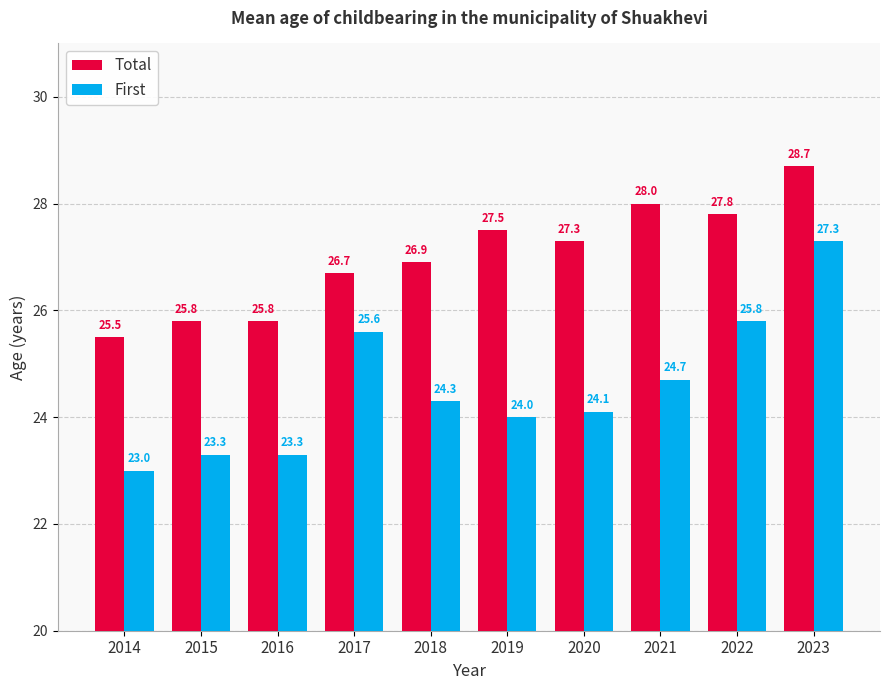

How many bars are there in each group?

2